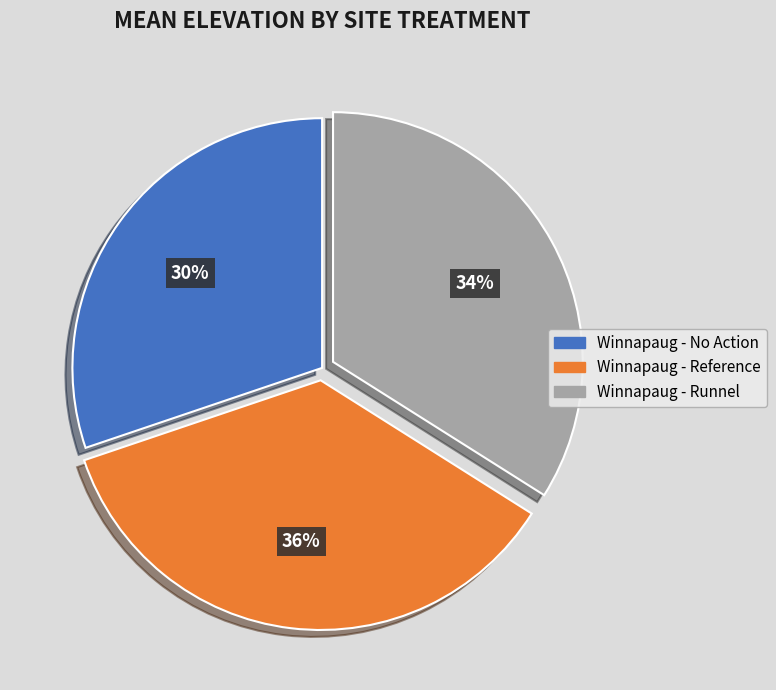

To the nearest percent, what is the difference between the largest and smallest slice percentages?

6%